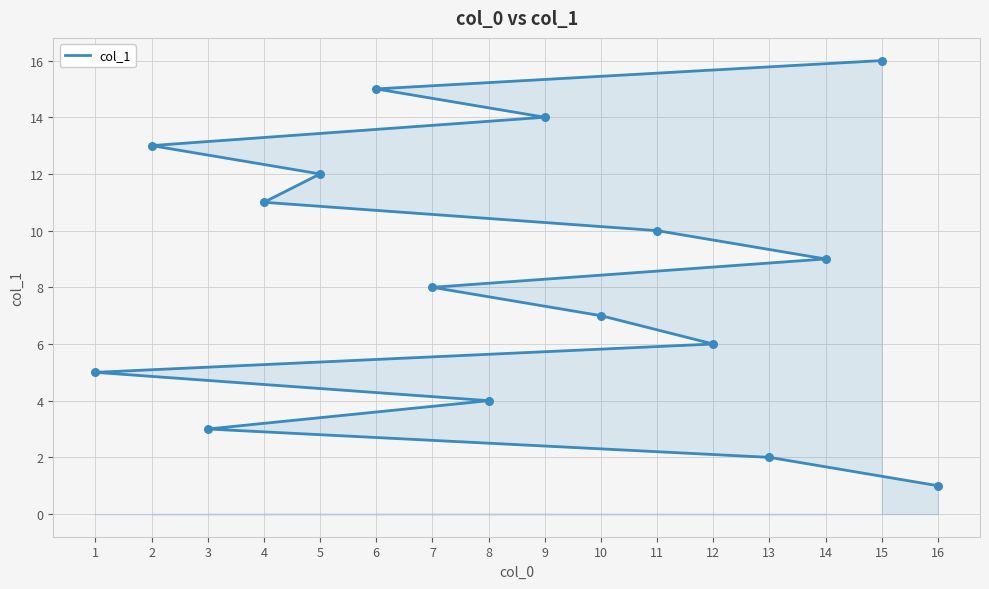

Between 12 and 16, which is larger?

12